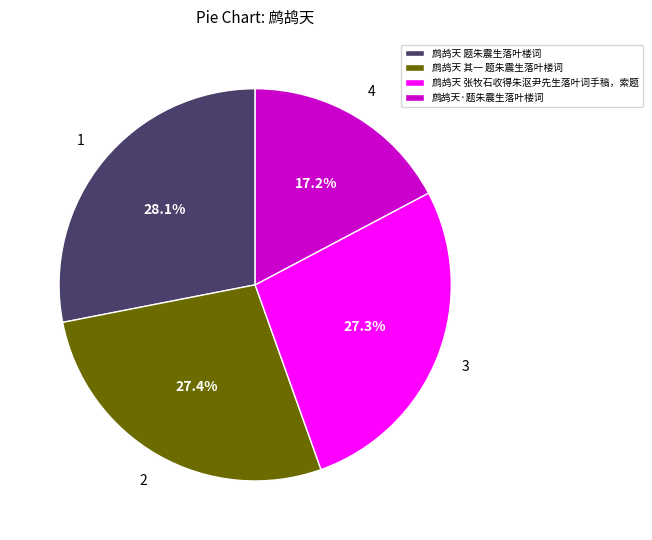

Combined, do 鹧鸪天·题朱震生落叶楼词 and 鹧鸪天 其一 题朱震生落叶楼词 account for over 50%?

No